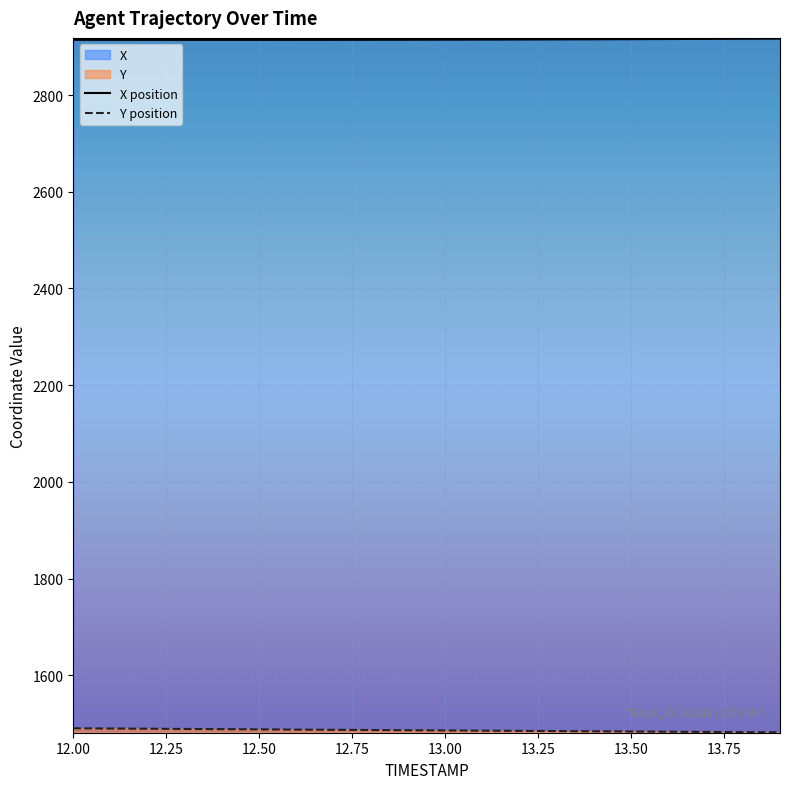

At which label does Y reach its peak?

12.00